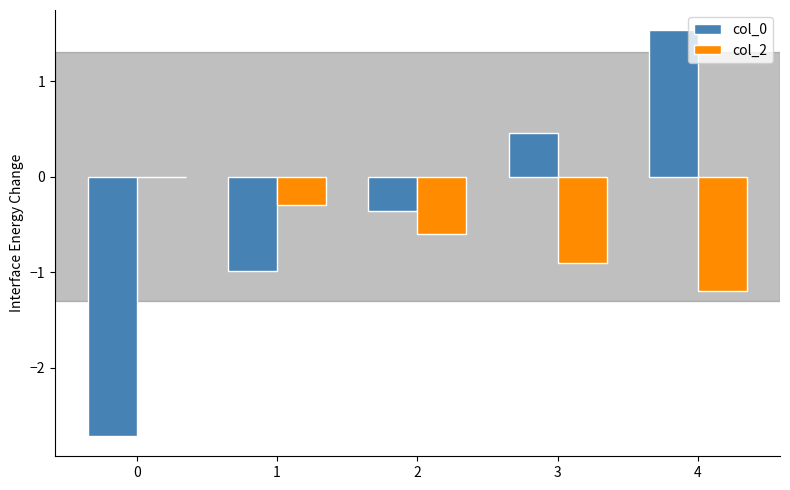

Which series has the largest total across all categories?

col_0